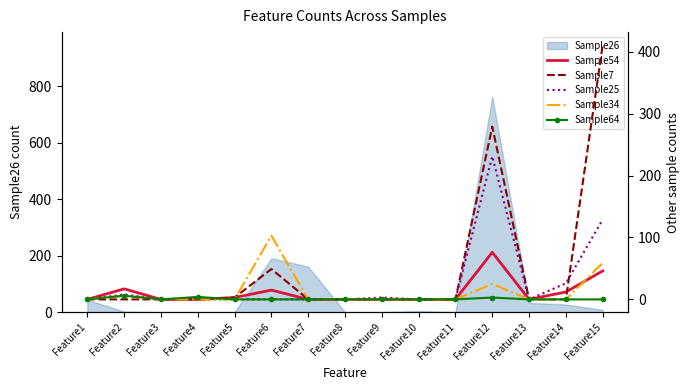

Read the Sample64 value at Feature2.

6